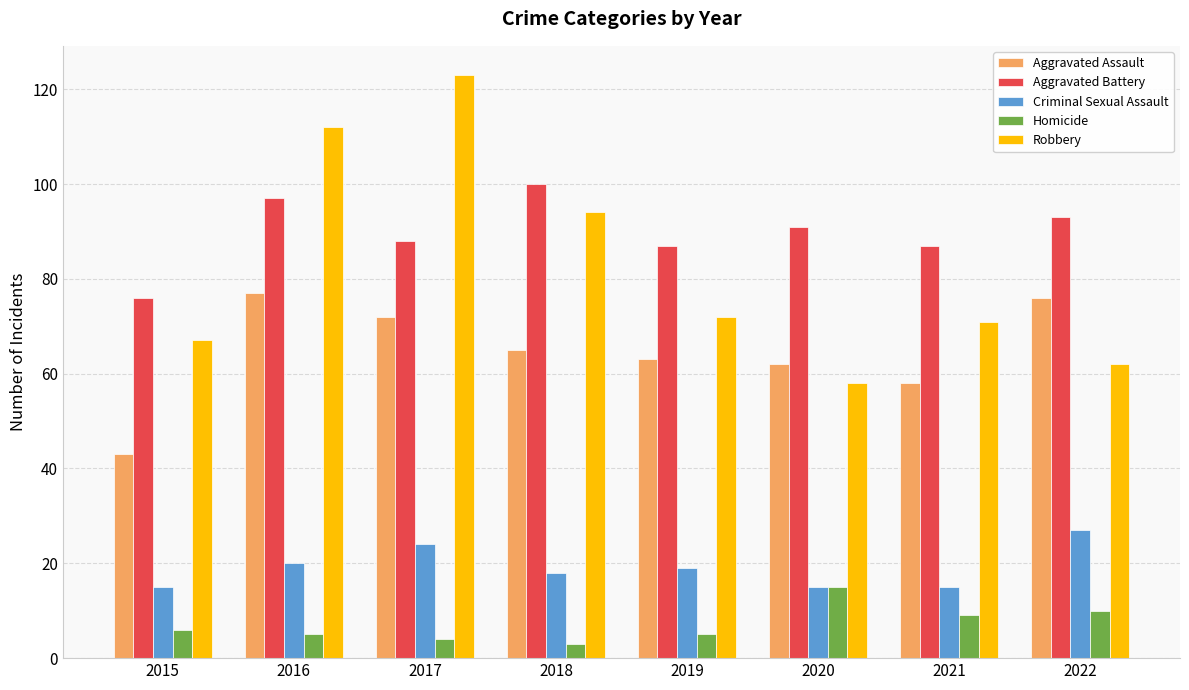

Which category has the highest value across all series?

2017